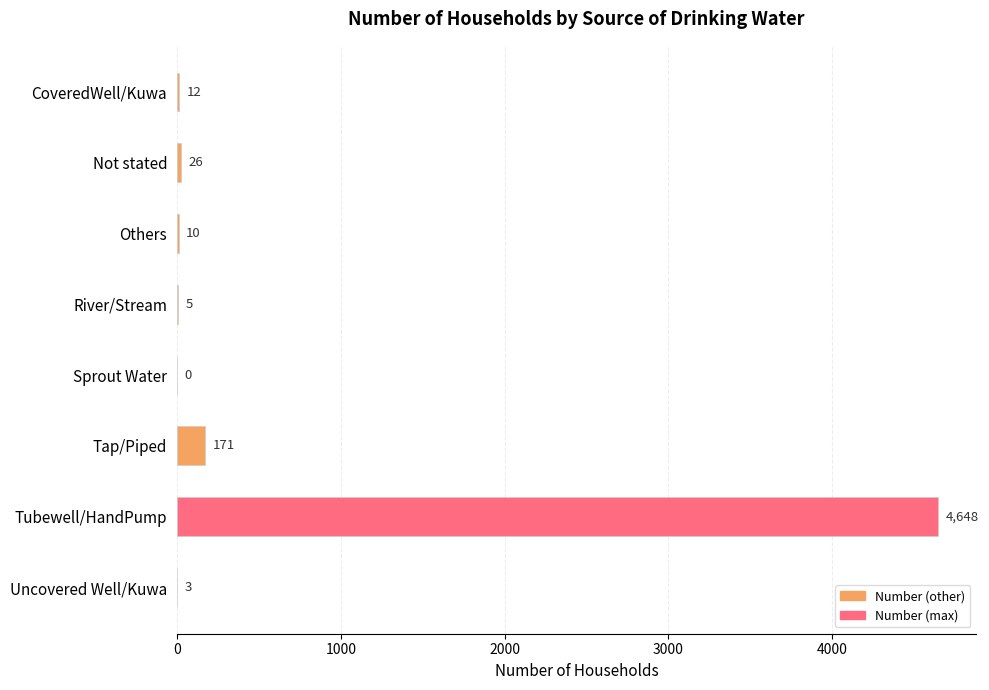

The value at Tap/Piped is 171. True or false?

True